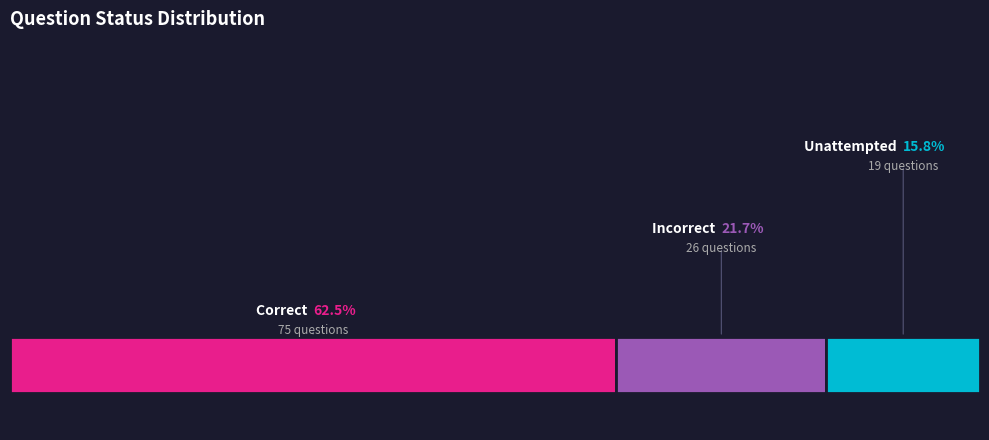

How many slices are in this pie chart?

3